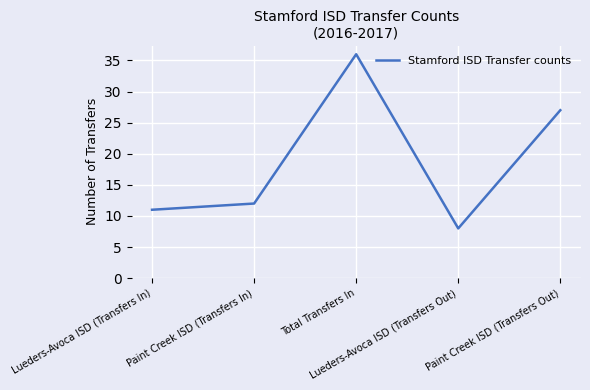

At which category does the chart reach its minimum across all series?

Lueders-Avoca ISD (Transfers Out)